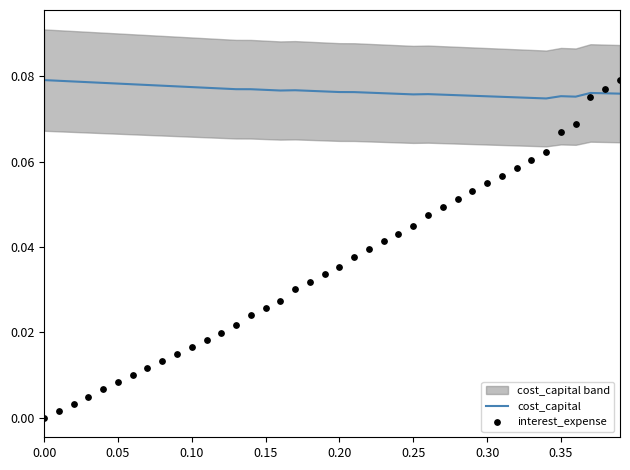

Which series has the largest Y range (max minus min)?

interest_expense